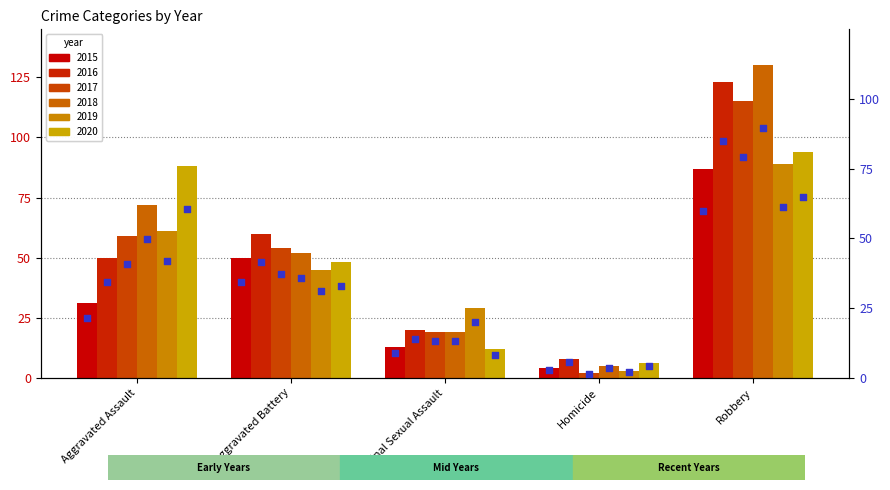

Which series contains the highest Y value?

2018_pct